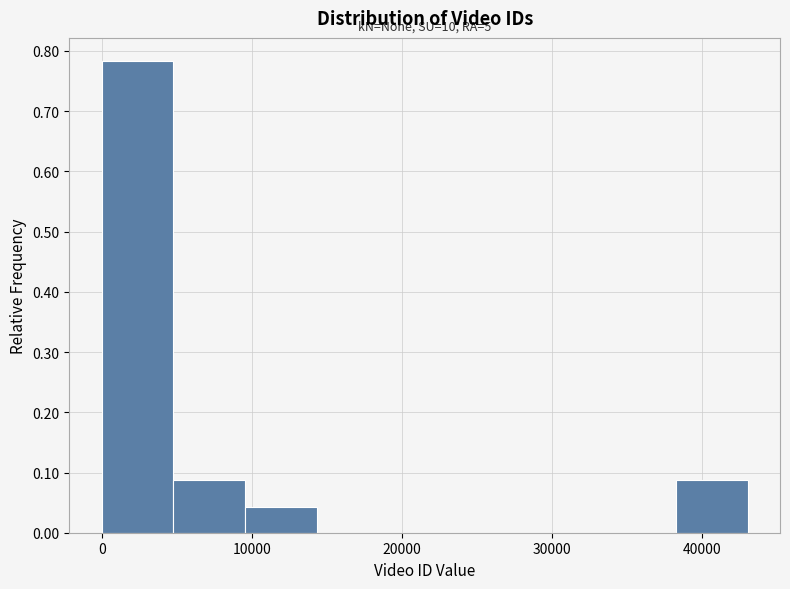

Over which range of the x-axis is the bar tallest?

0 to 5000